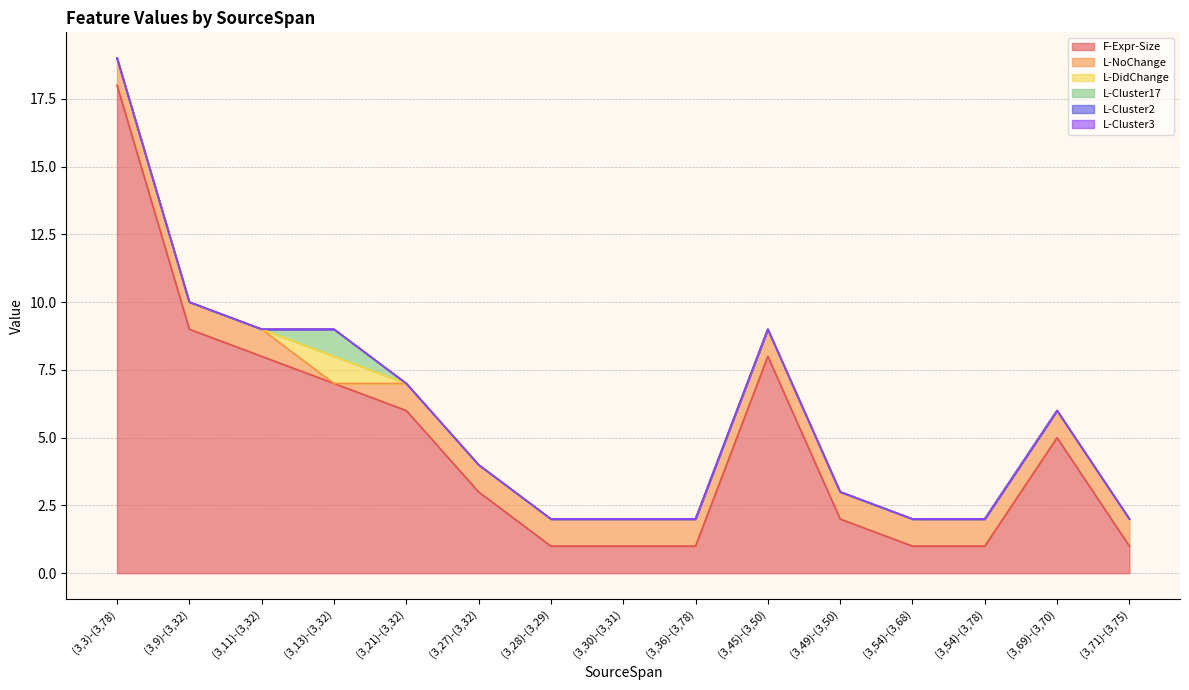

Which series has the largest total across all categories?

F-Expr-Size